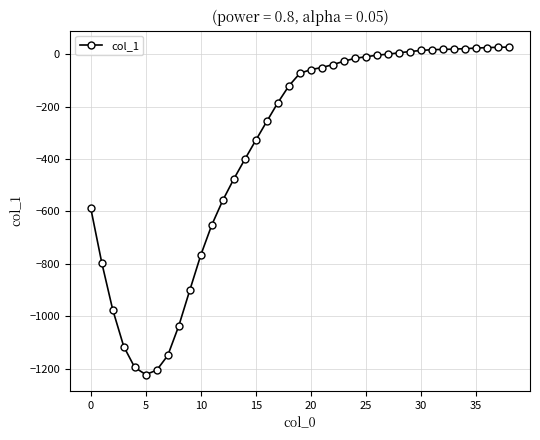

What is the average value?

-359